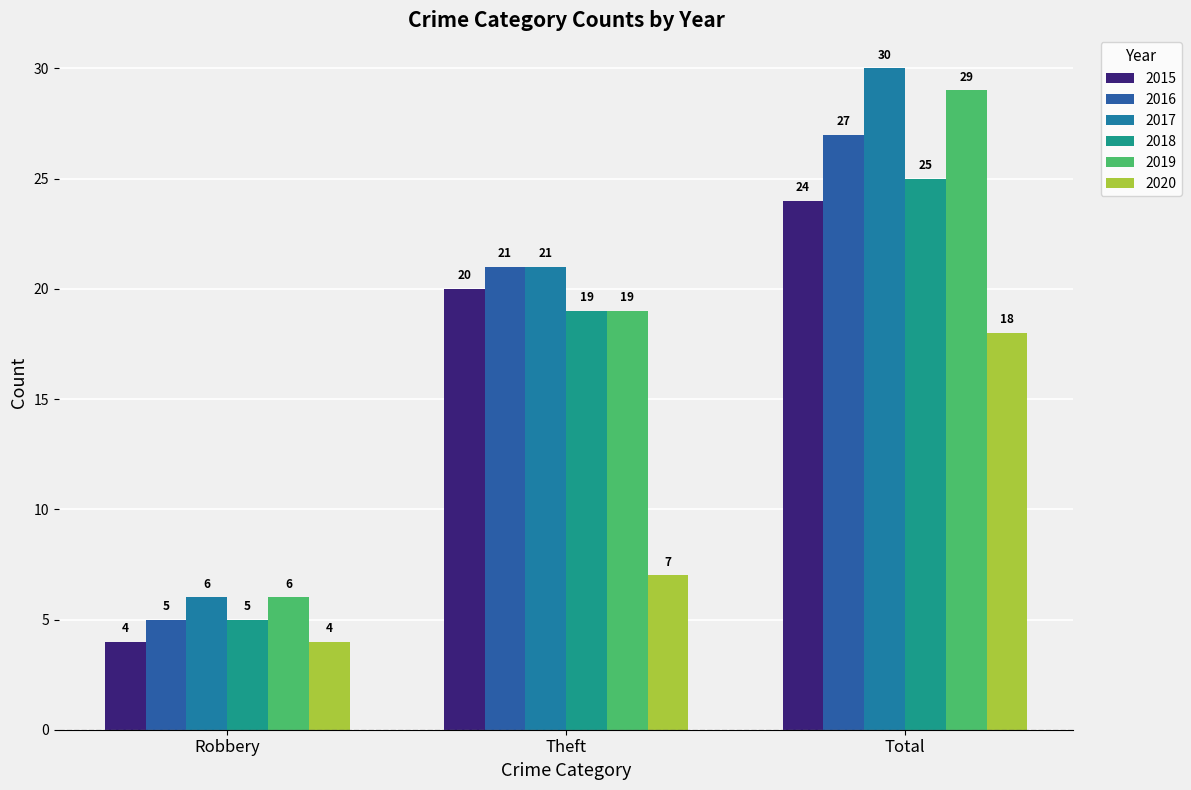

What is the total value across all series at Theft?

107